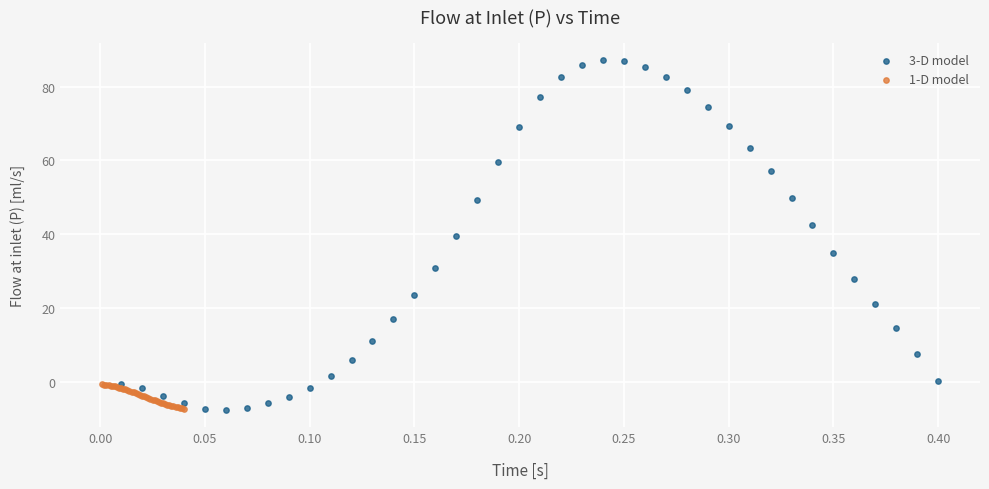

Which series has the largest Y range (max minus min)?

3-D model